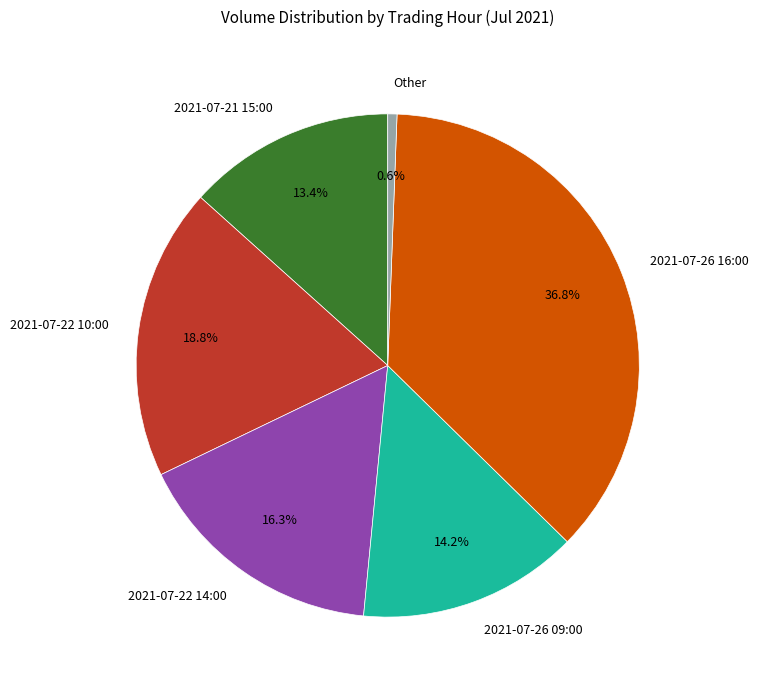

Which category has the biggest portion of the pie?

2021-07-26 16:00